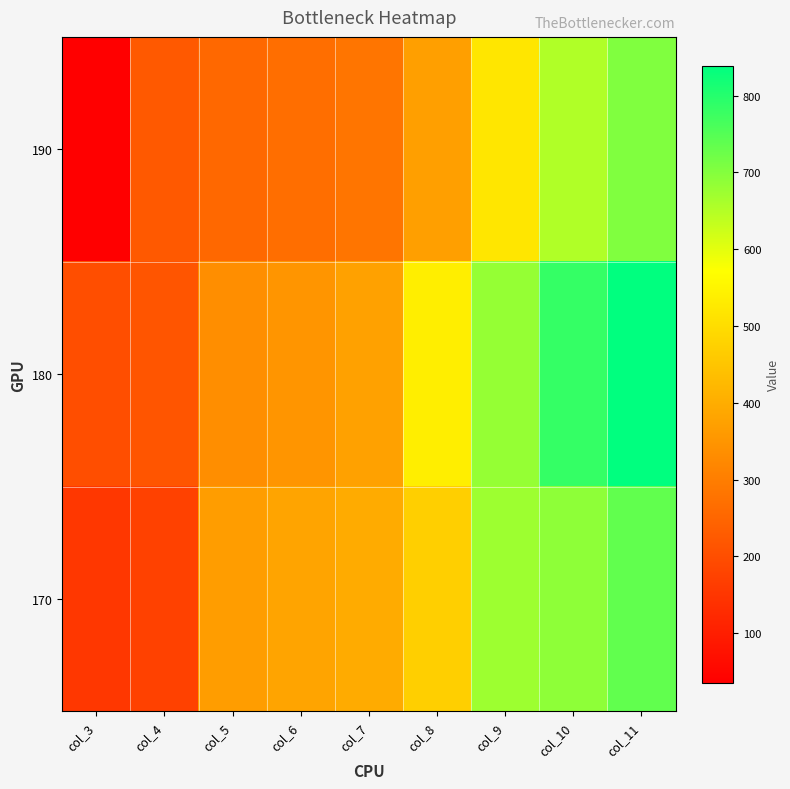

Reading left to right, transcribe all the data shown in this chart.

170: col_3=152.0	col_4=172.2	col_5=367.0	col_6=382.0	col_7=395.0	col_8=471.0	col_9=673.0	col_10=690.1	col_11=736.1
180: col_3=201.0	col_4=215.0	col_5=335.0	col_6=350.4	col_7=375.0	col_8=537.0	col_9=681.0	col_10=784.0	col_11=839.3
190: col_3=35.4	col_4=223.0	col_5=255.0	col_6=267.0	col_7=283.0	col_8=371.0	col_9=519.0	col_10=653.0	col_11=703.0